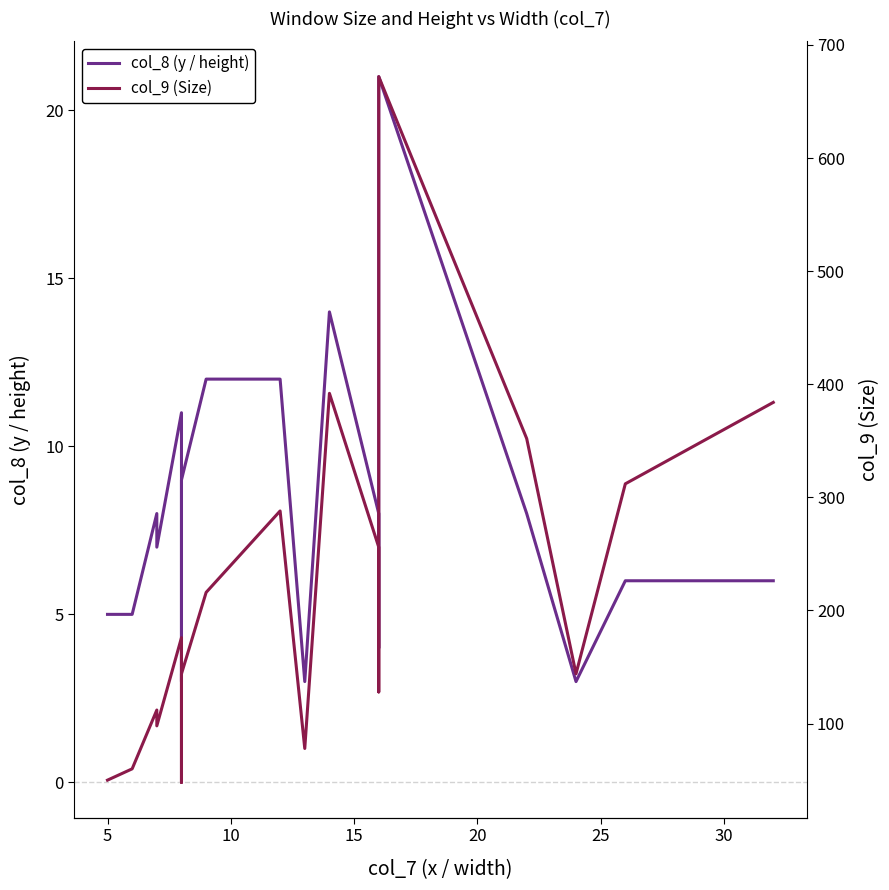

What is the maximum value for col_8 (y / height)?

21